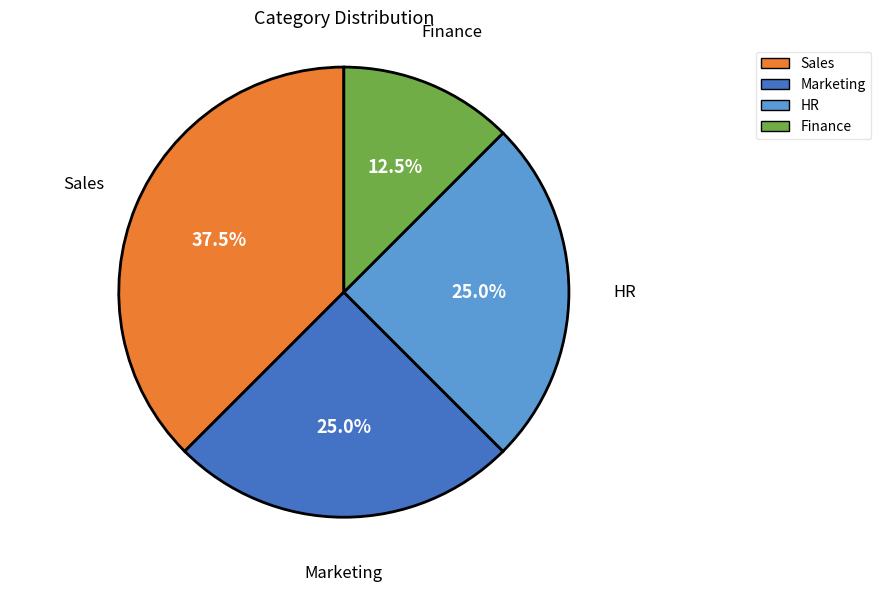

Combined, what portion of the pie is Marketing and HR?

50.0%